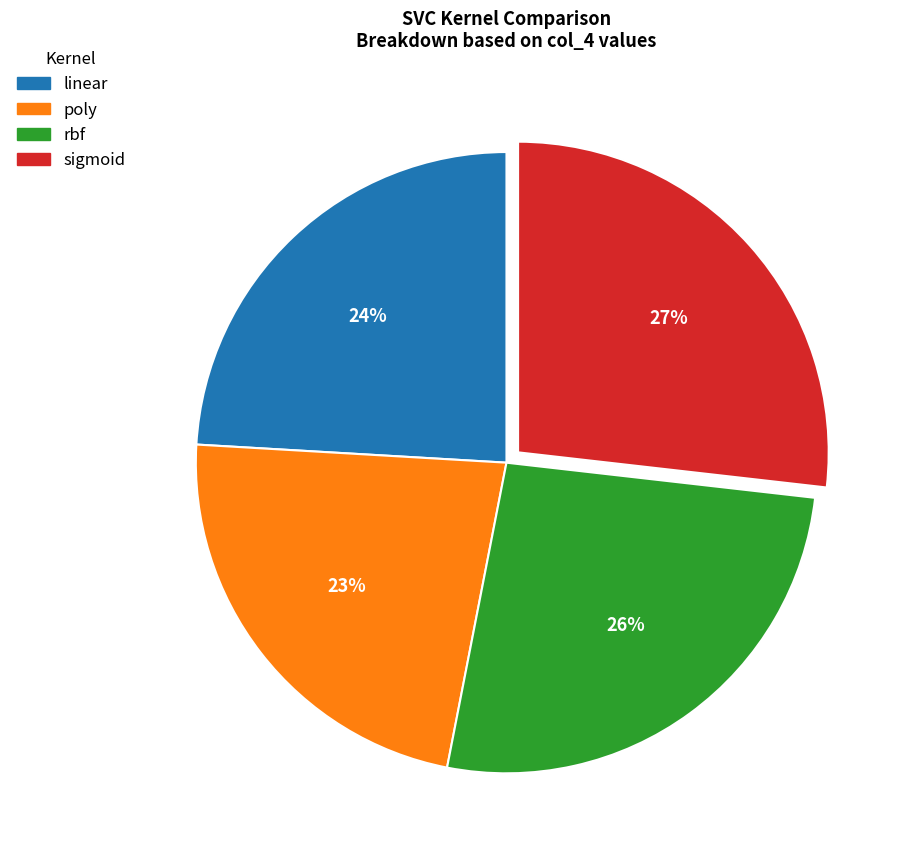

Does sigmoid account for over 50% of the chart?

No